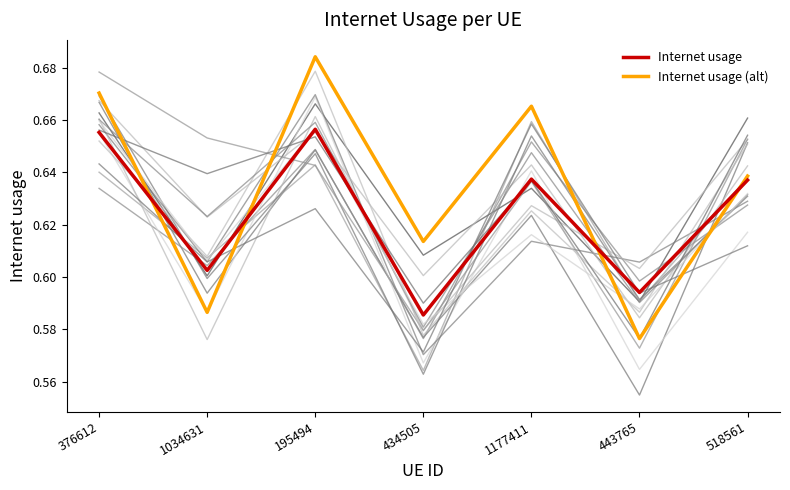

How many series are shown in this chart?

2